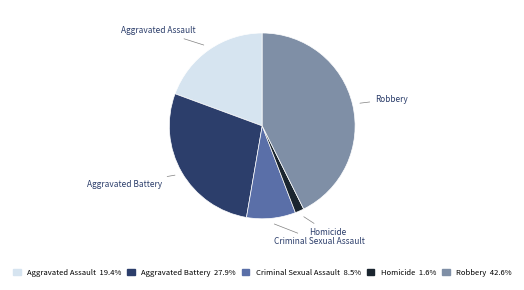

Rank the categories by value from highest to lowest.

Robbery, Aggravated Battery, Aggravated Assault, Criminal Sexual Assault, Homicide